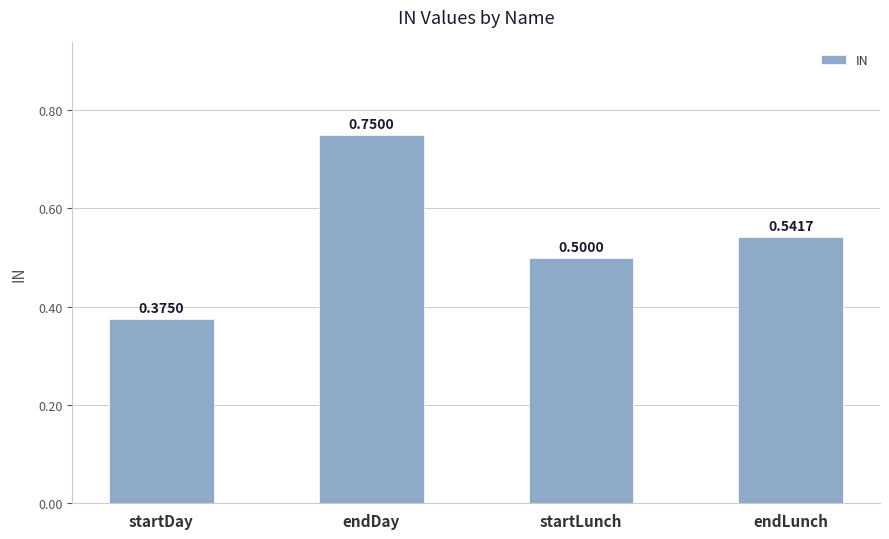

Are the bars horizontal?

No